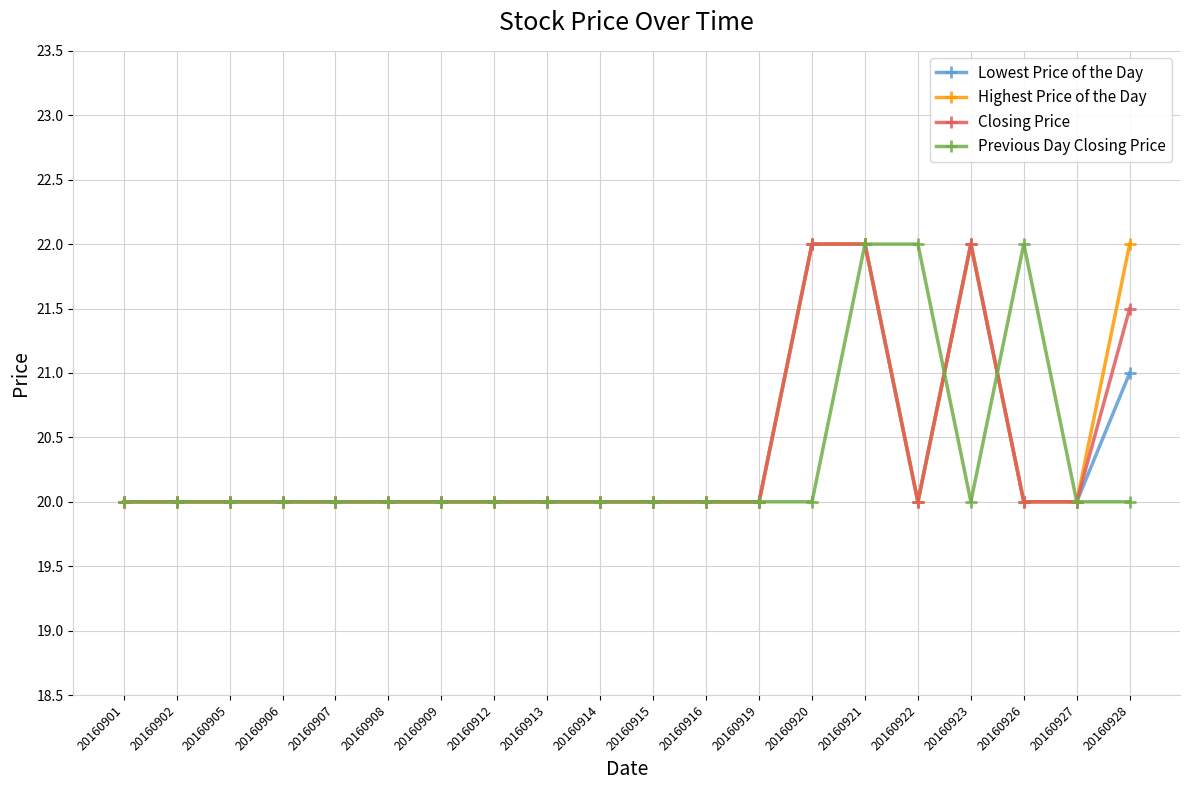

What is the sum of the Previous Day Closing Price values at 20160914 and 20160905?

40.0